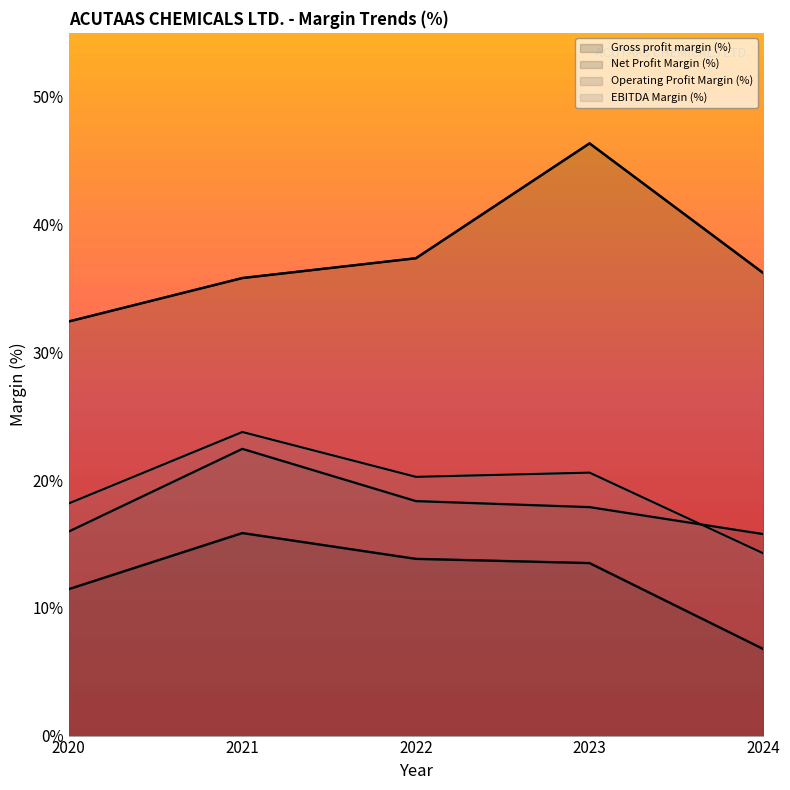

Where is Gross profit margin (%) nearest to the value 39?

2022